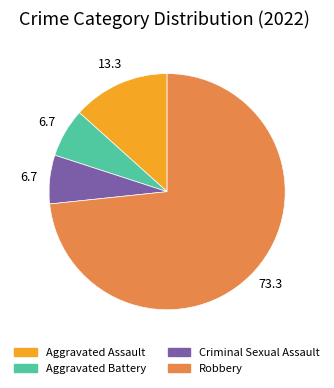

The Criminal Sexual Assault slice represents 7% of the pie. True or false?

True